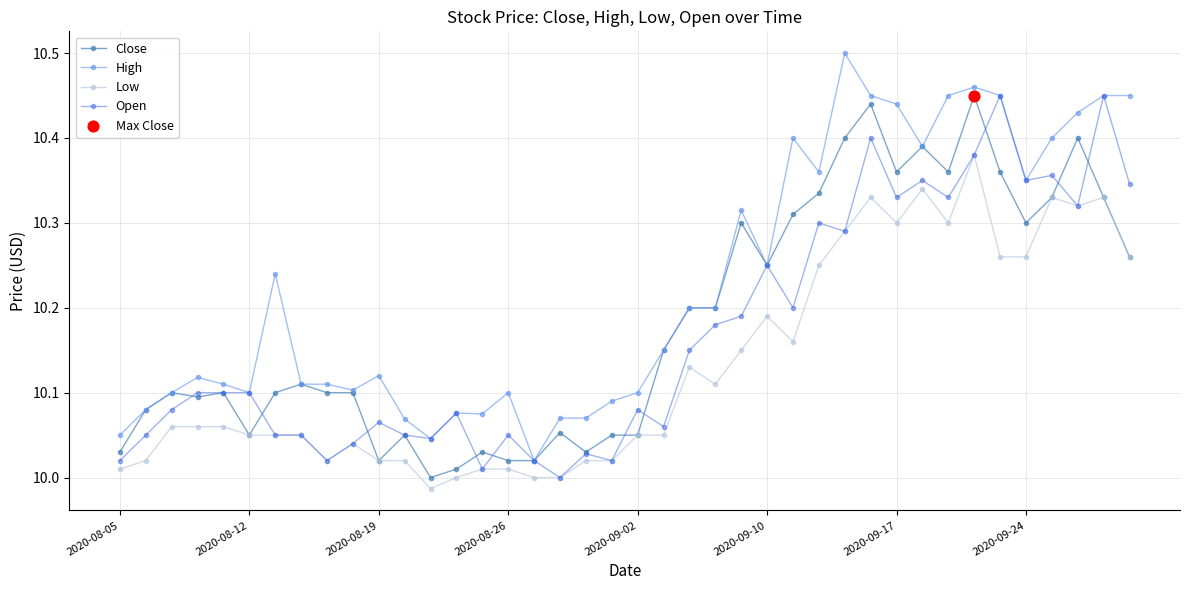

Which series has the largest total across all categories?

High